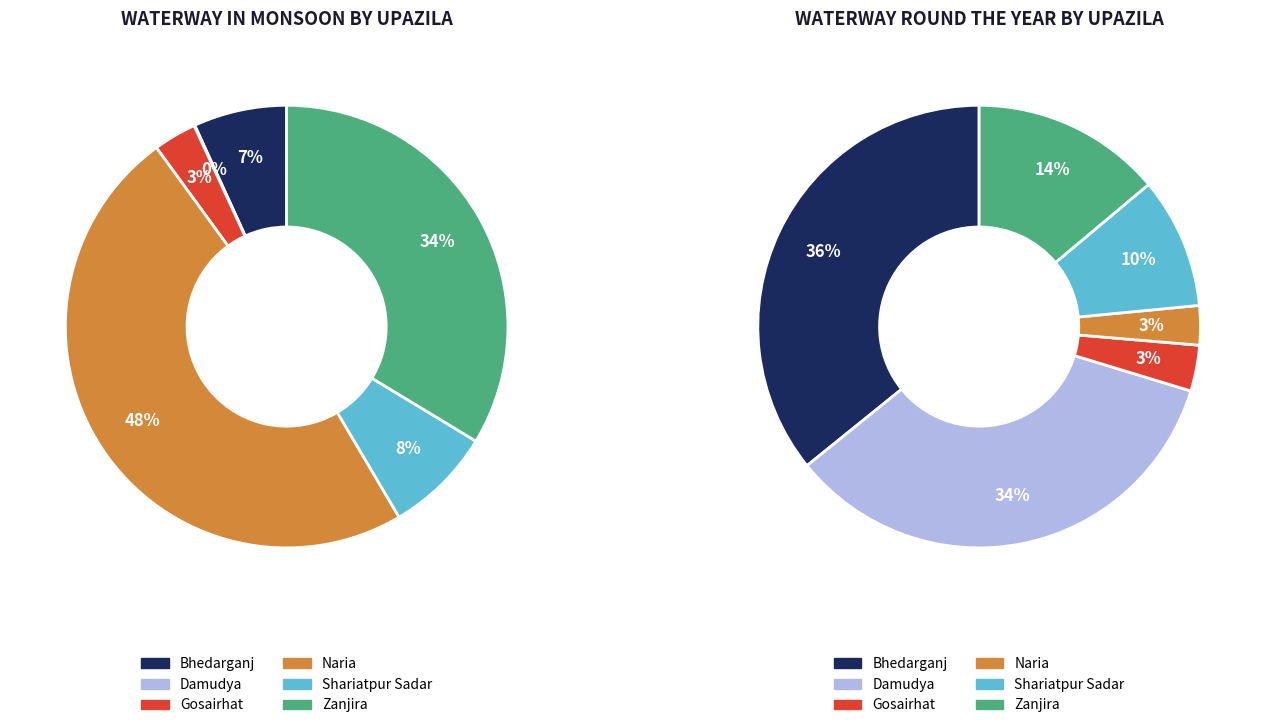

Combined, what portion of the pie is Naria and Damudya?

48.5%